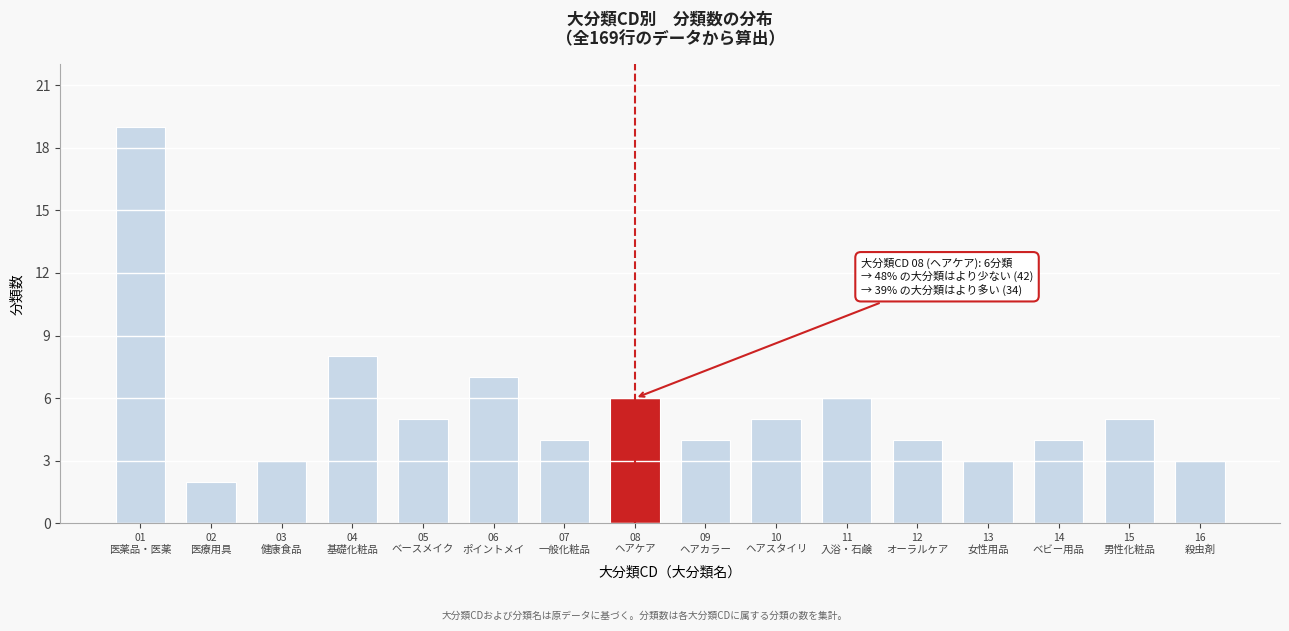

Reading left to right, list all the values displayed in this chart.

19	2	3	8	5	7	4	6	4	5	6	4	3	4	5	3